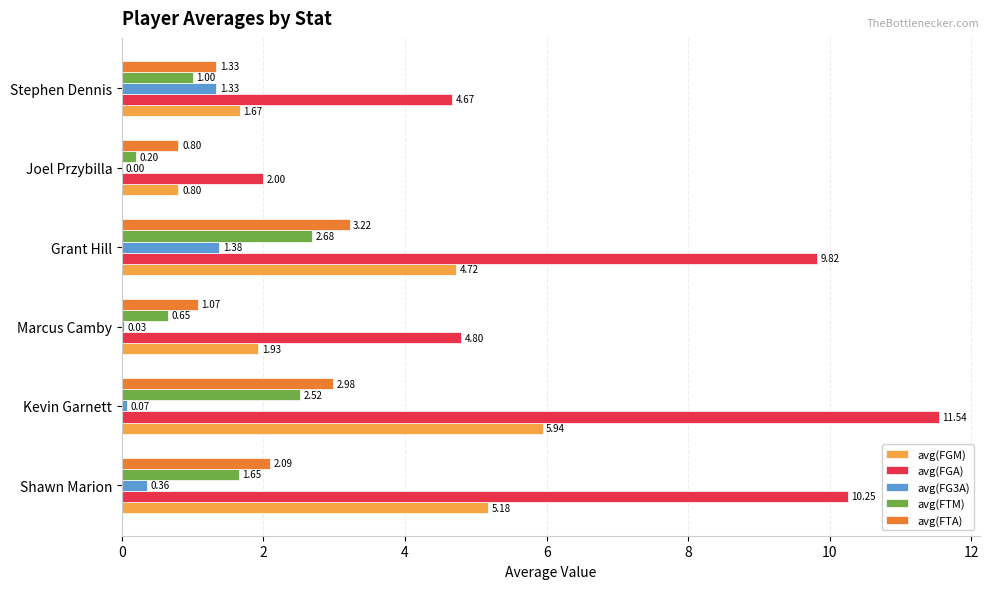

Which series has the widest spread of values?

avg(FGA)